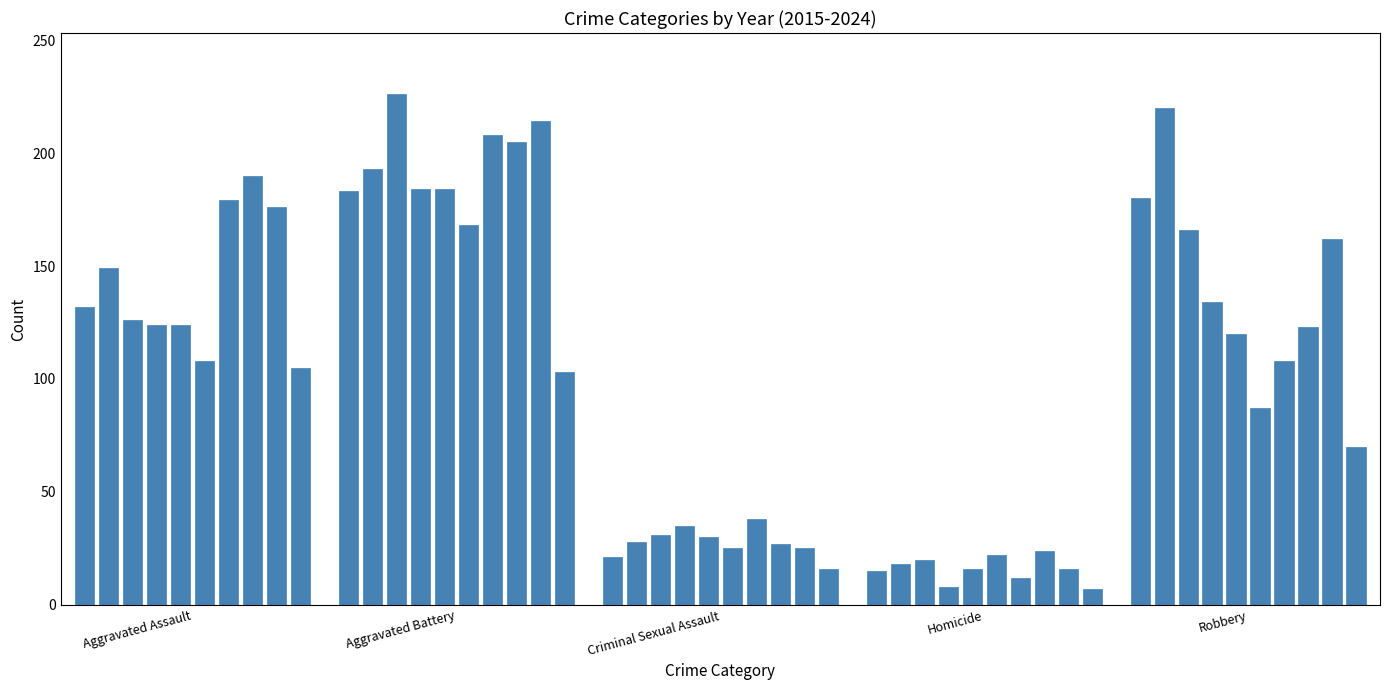

What is the difference between the maximum and minimum values?

219